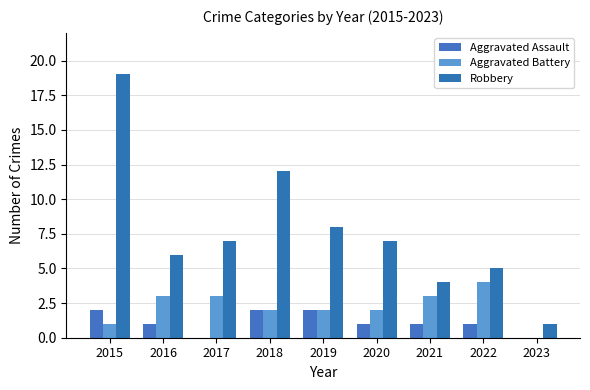

Reading right to left, transcribe all the data shown in this chart.

Aggravated Assault: 2023=0	2022=1	2021=1	2020=1	2019=2	2018=2	2017=0	2016=1	2015=2
Aggravated Battery: 2023=0	2022=4	2021=3	2020=2	2019=2	2018=2	2017=3	2016=3	2015=1
Robbery: 2023=1	2022=5	2021=4	2020=7	2019=8	2018=12	2017=7	2016=6	2015=19